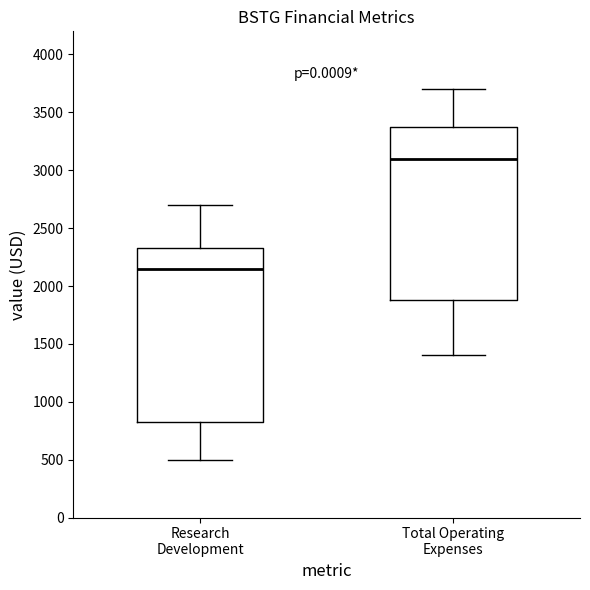

Which box's median line is the lowest?

Research Development